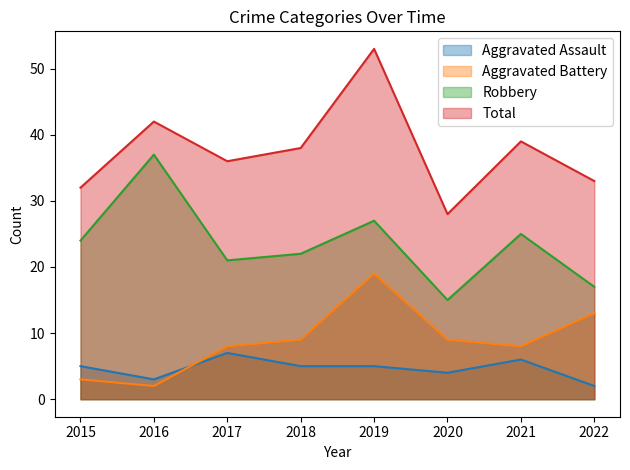

What is the total value across all series at 2018?

74